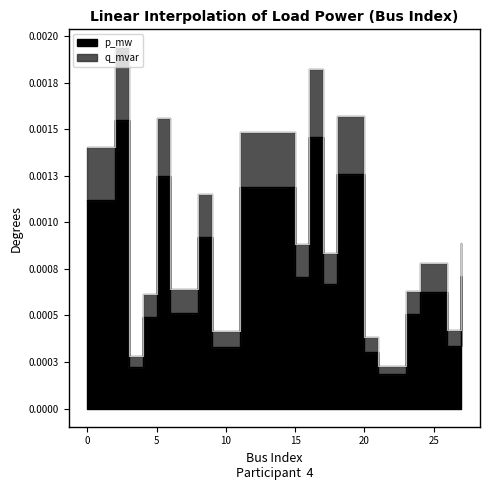

Which series has the widest spread of values?

q_mvar